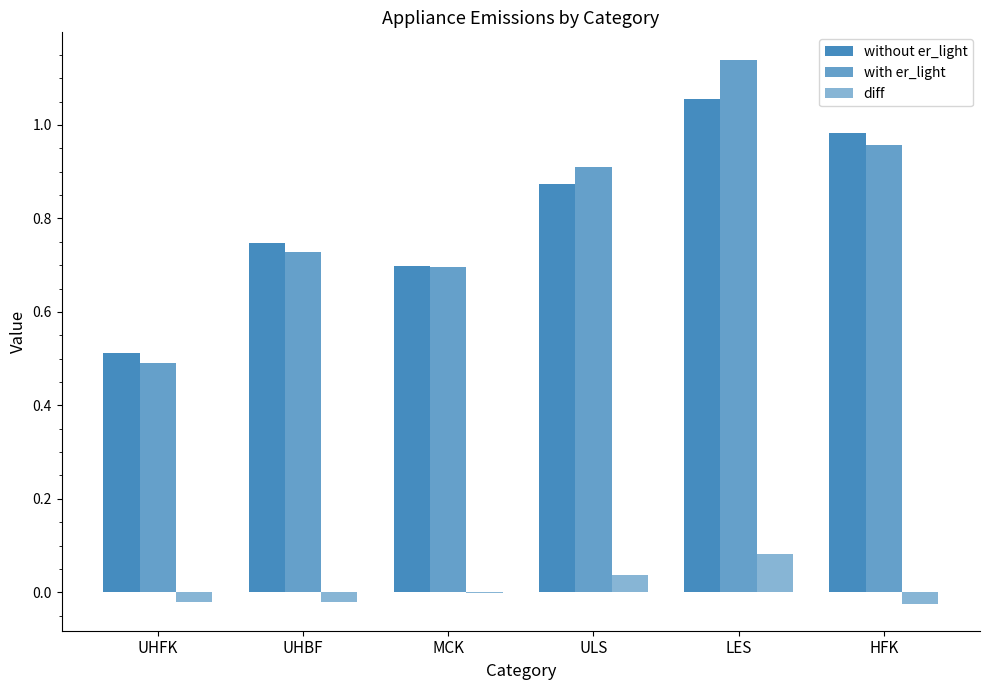

At which category is the sum across all series the highest?

LES